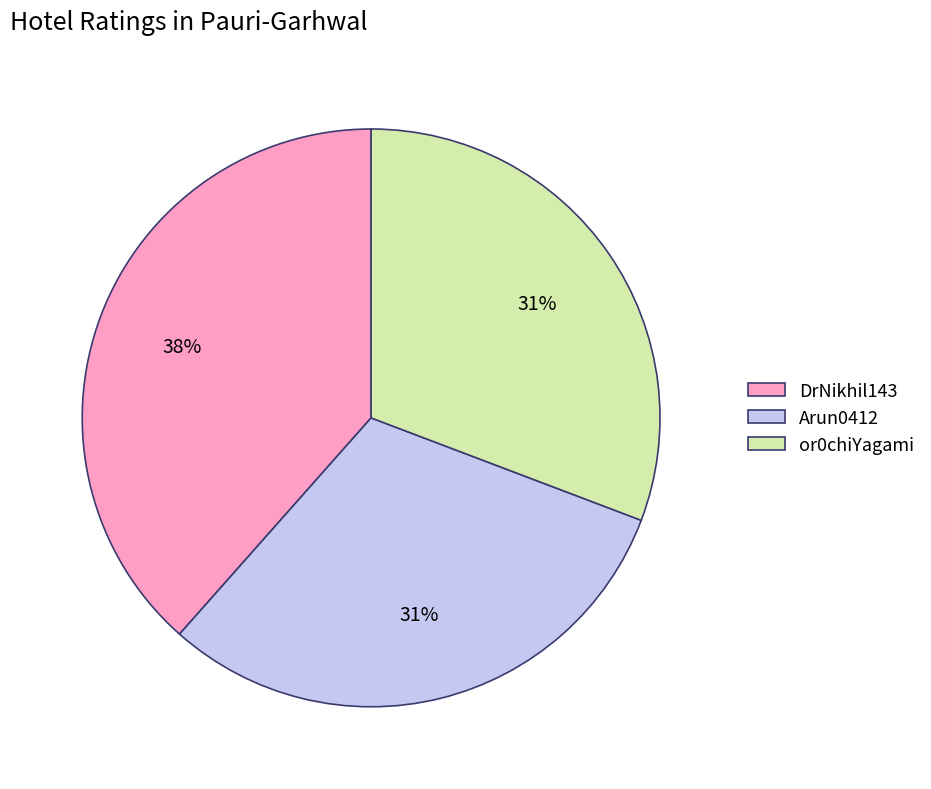

Which slice is the largest?

DrNikhil143